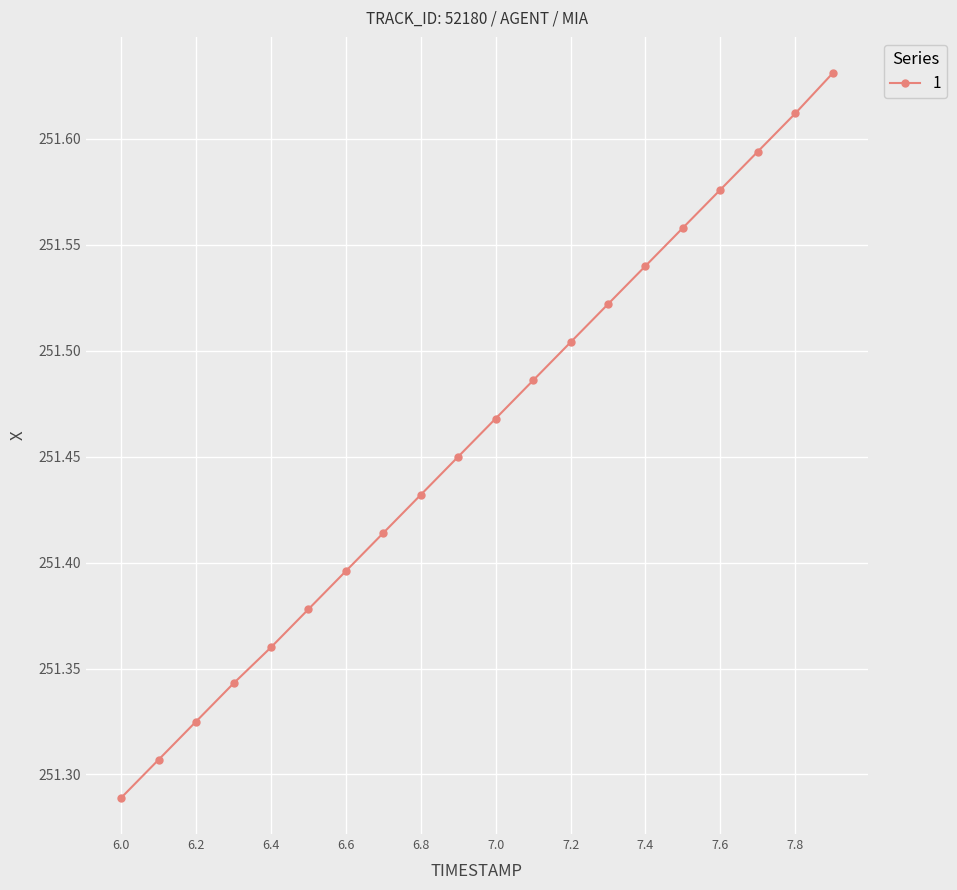

True or false: the data has more than 2 interior local peaks.

False